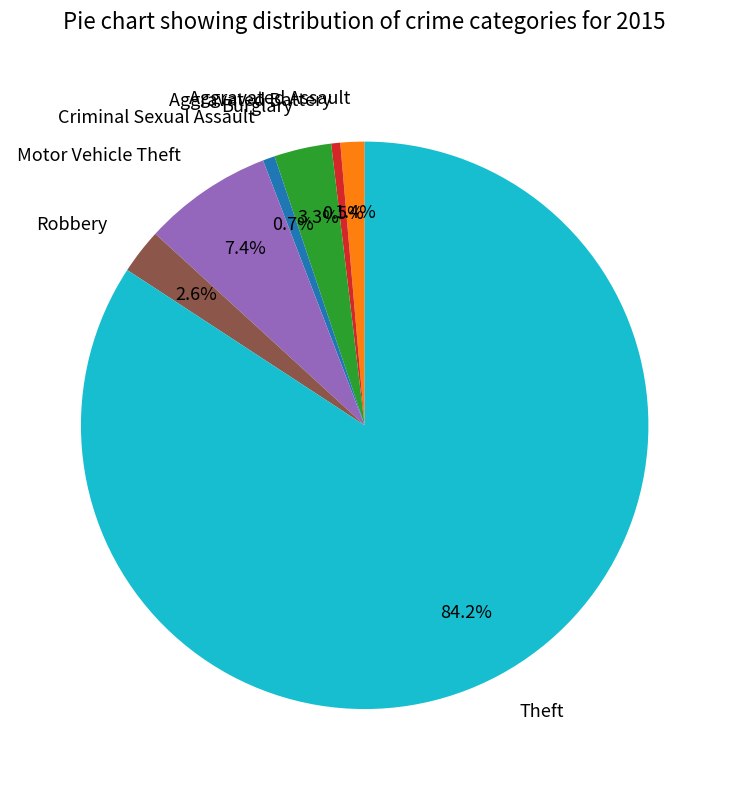

Do Aggravated Battery and Criminal Sexual Assault together represent more than half of the pie?

No